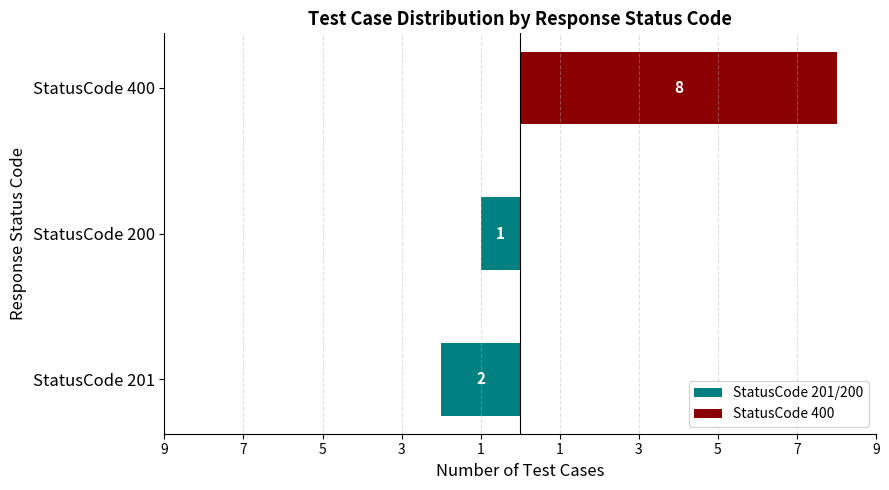

Rank the series at StatusCode 400 from lowest to highest value.

StatusCode 201/200, StatusCode 400